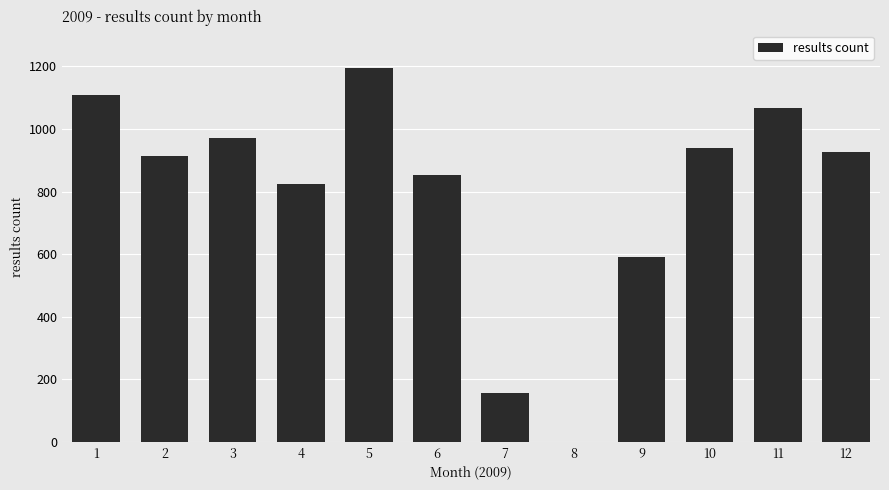

The value at 4 is 290. True or false?

False